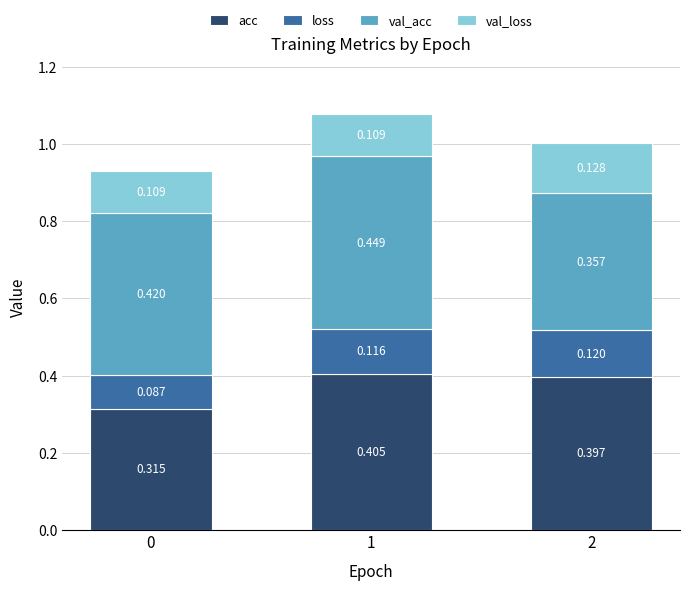

What is the difference between the second highest and minimum values in the acc series?

0.1